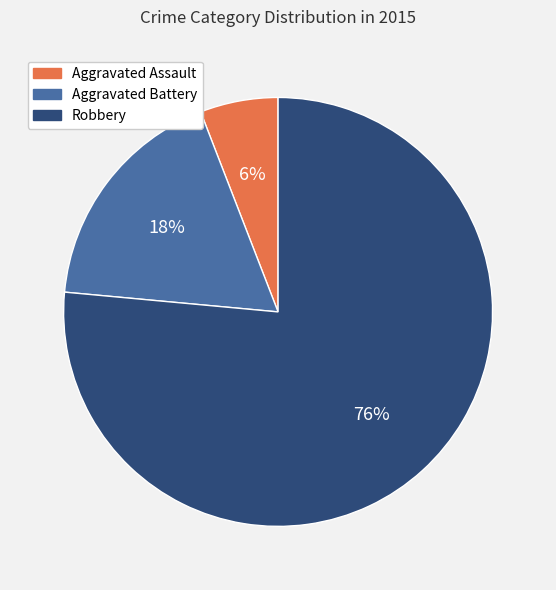

Is it true that Aggravated Battery is 18% of the pie?

True